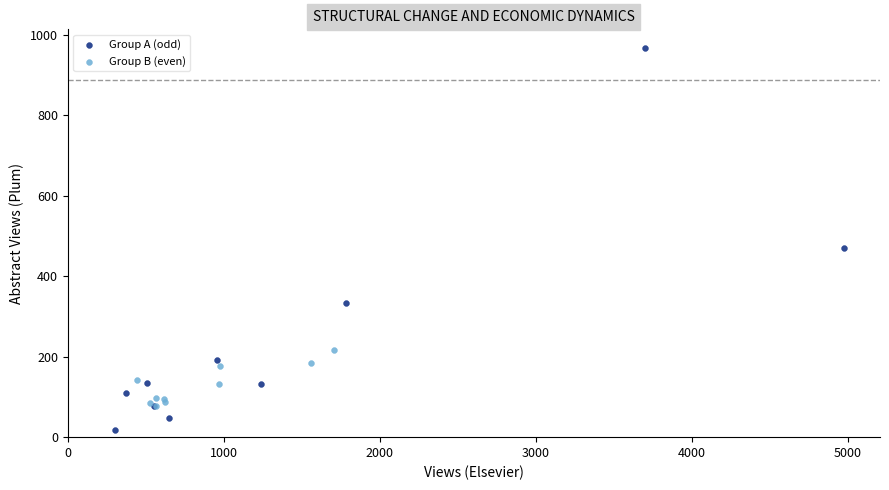

Which series contains the highest Y value?

Group A (odd)